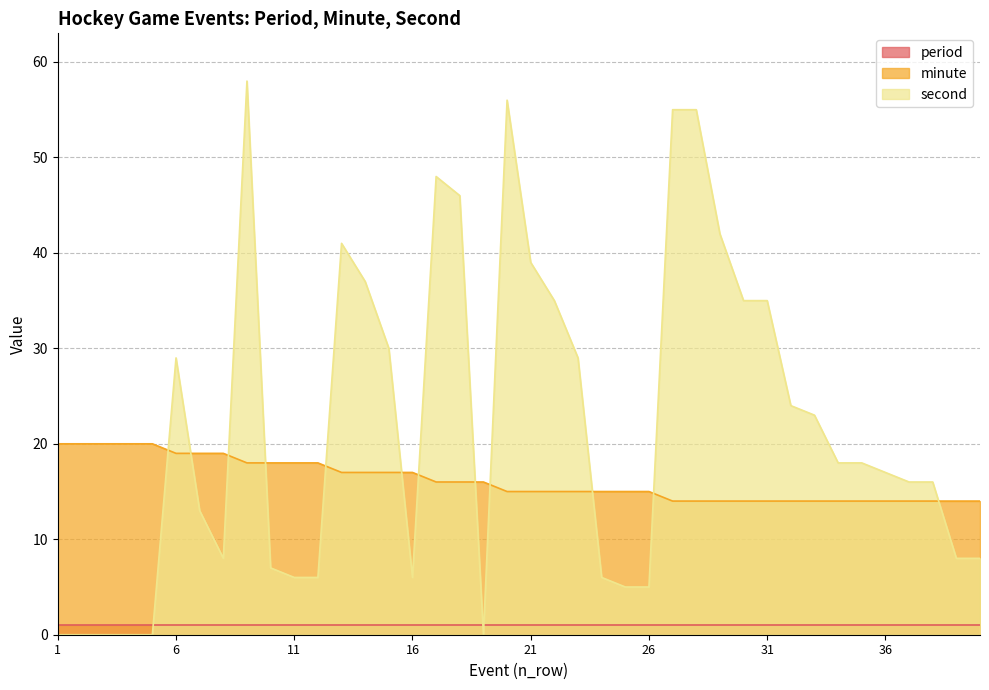

Between which two adjacent categories do minute and second first intersect?

5 and 6